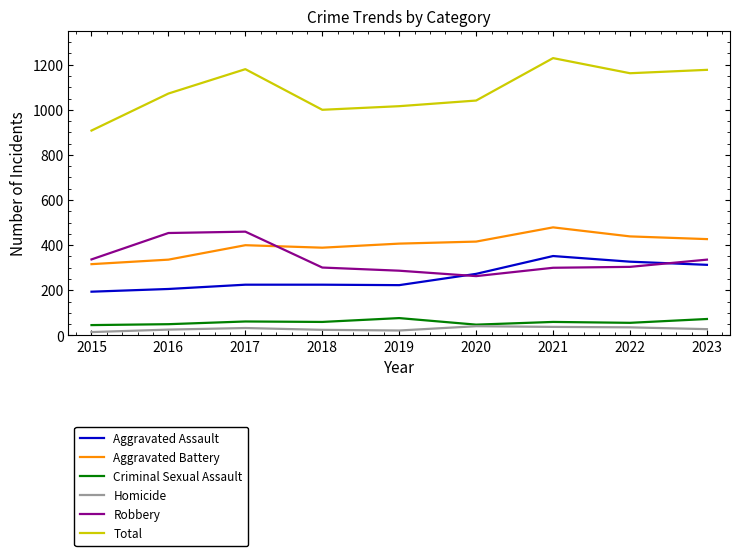

What is the maximum value shown in the chart?

1229